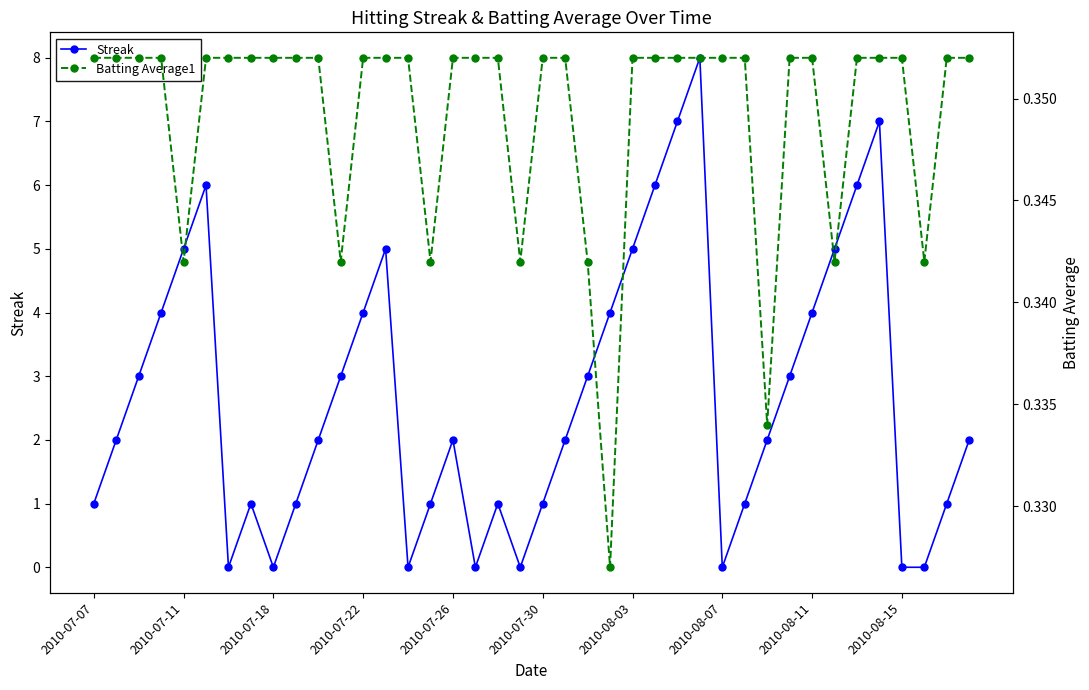

How many interior local peaks does the Streak series have?

7